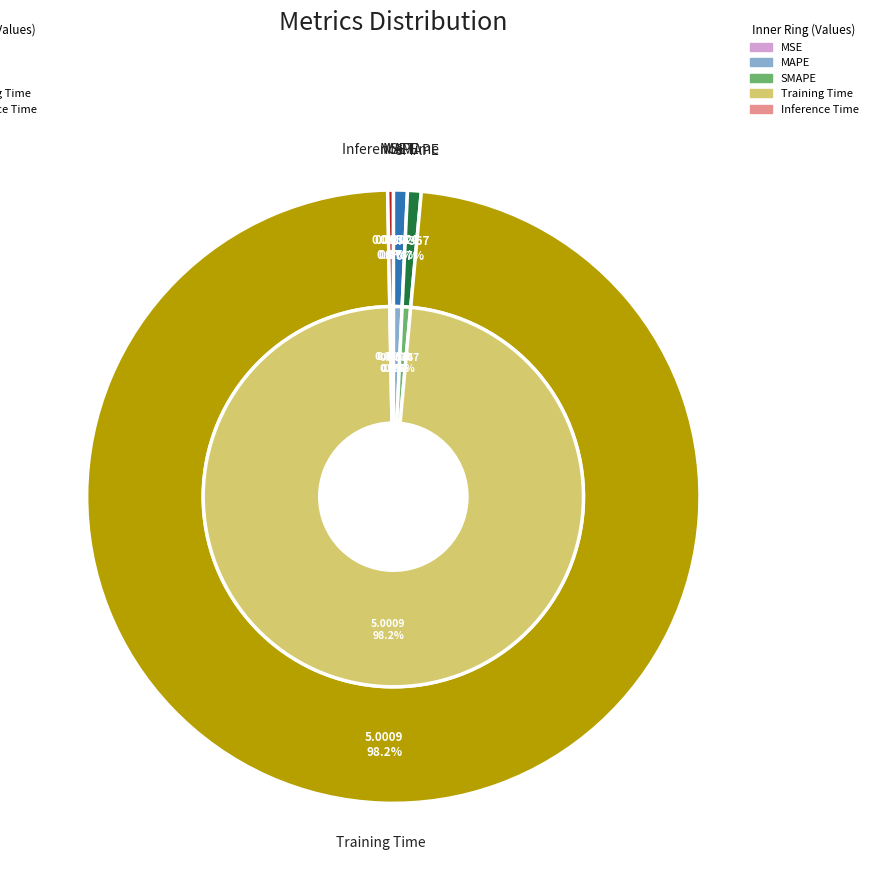

True or false: Training Time accounts for 98% of the total.

True